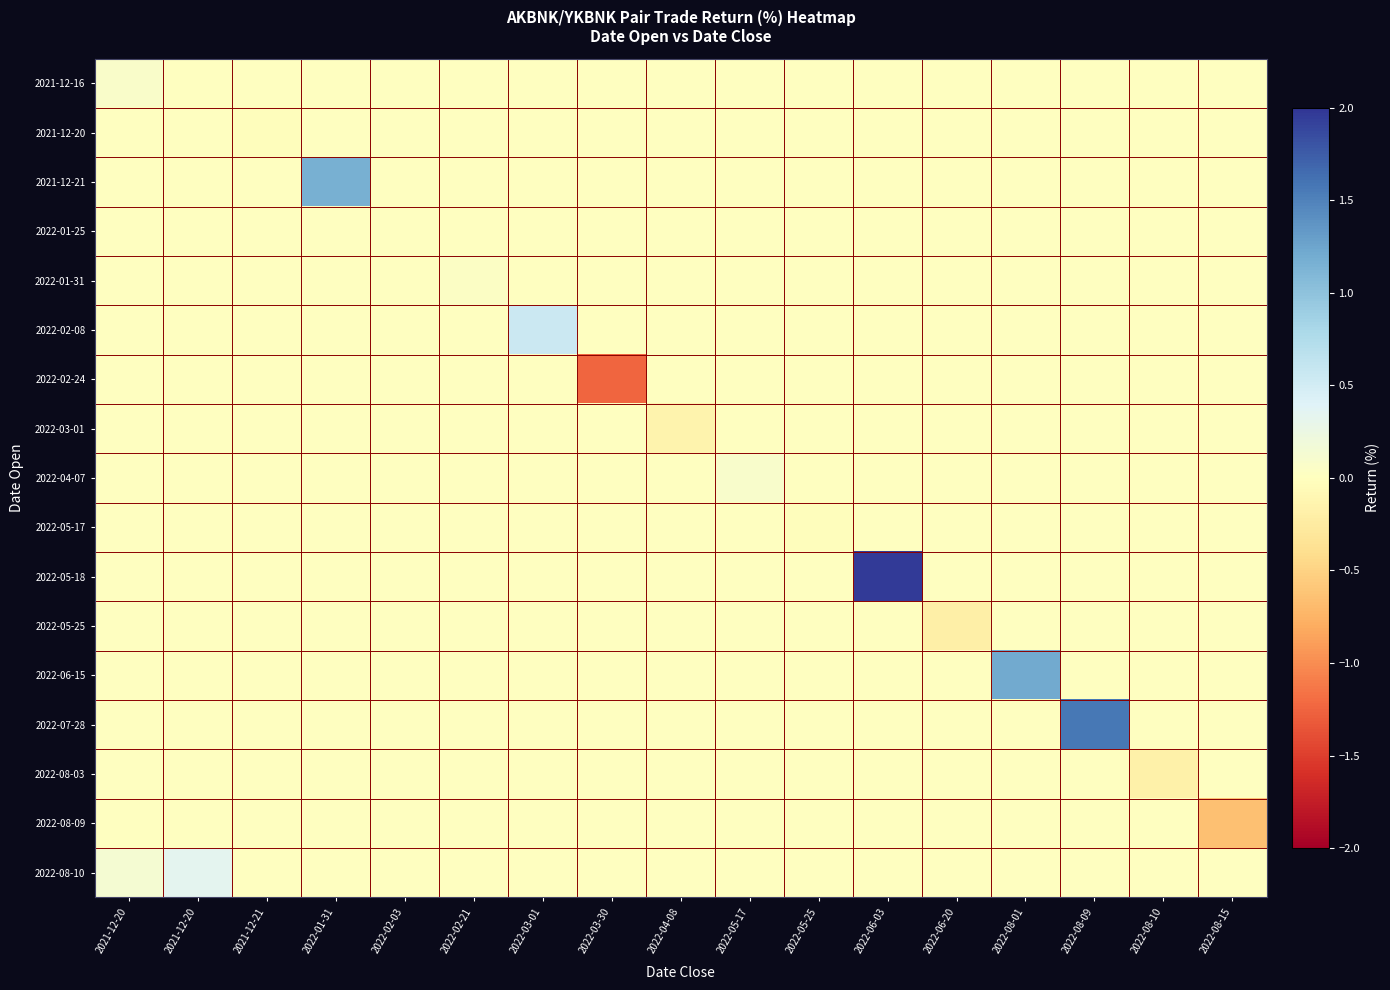

What is the spread (max minus min) of values at 2021-12-20?

0.1